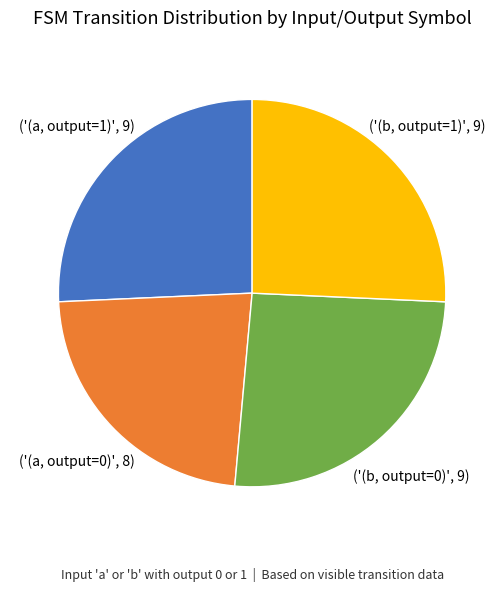

Does any single category account for the majority?

No